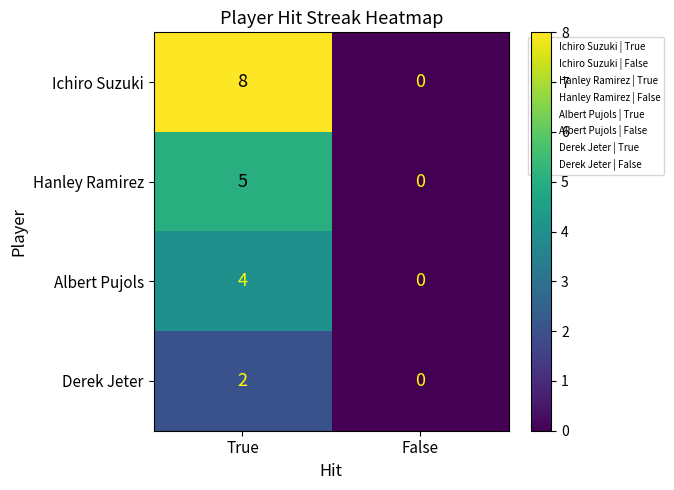

At which category is the sum across all series the highest?

True